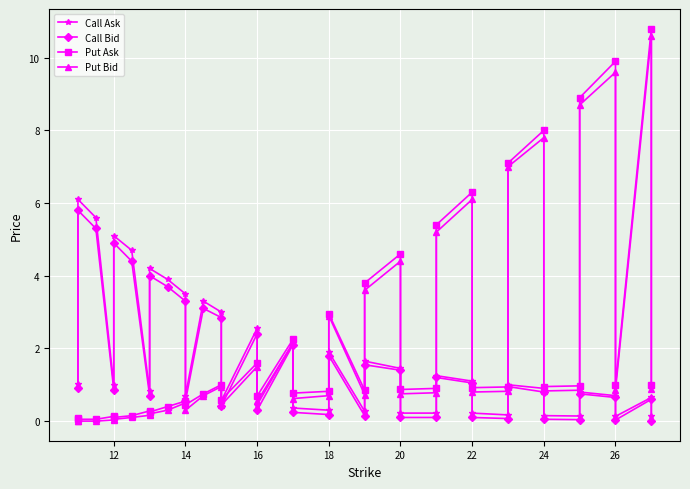

How many interior local peaks does the Call Bid series have?

12